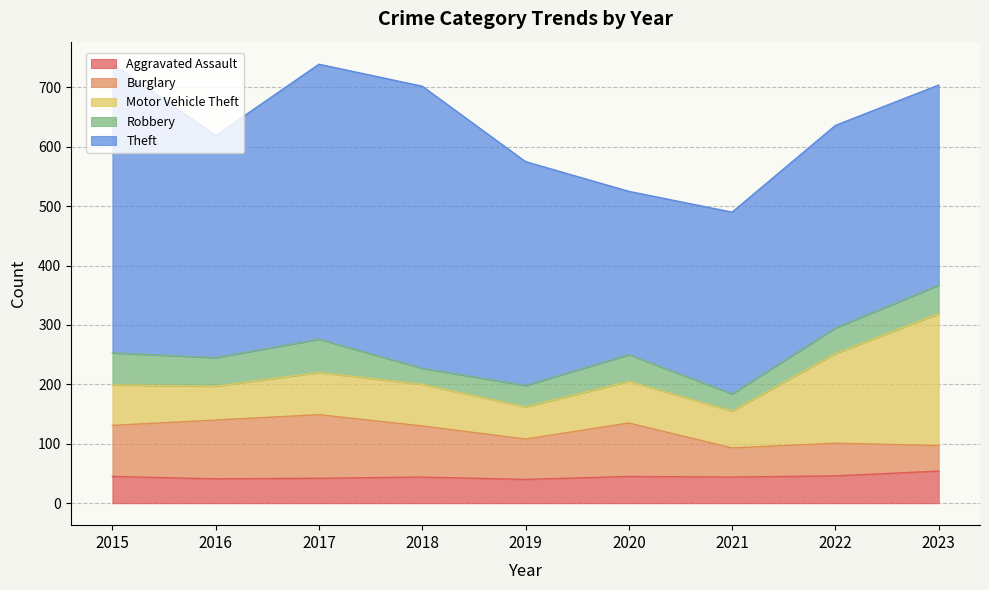

Between 2021 and 2019, which is larger?

2021